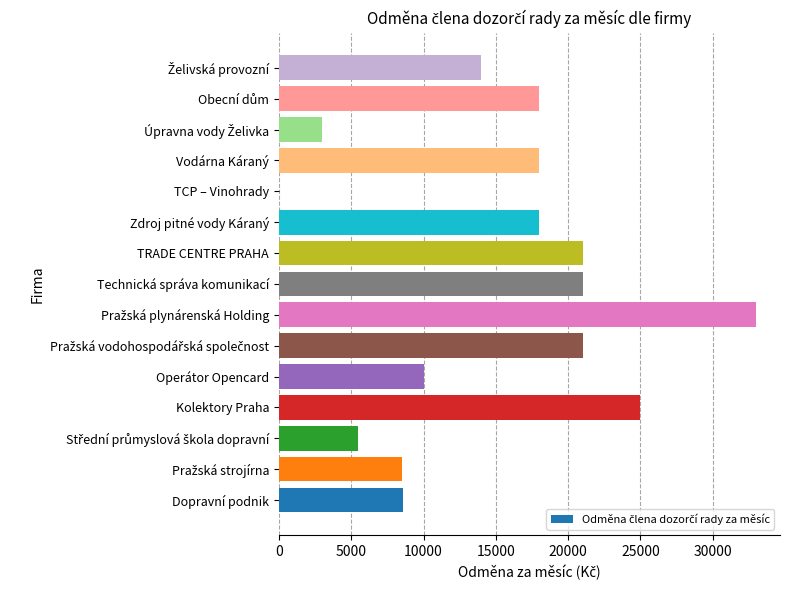

What is the average value?

14972